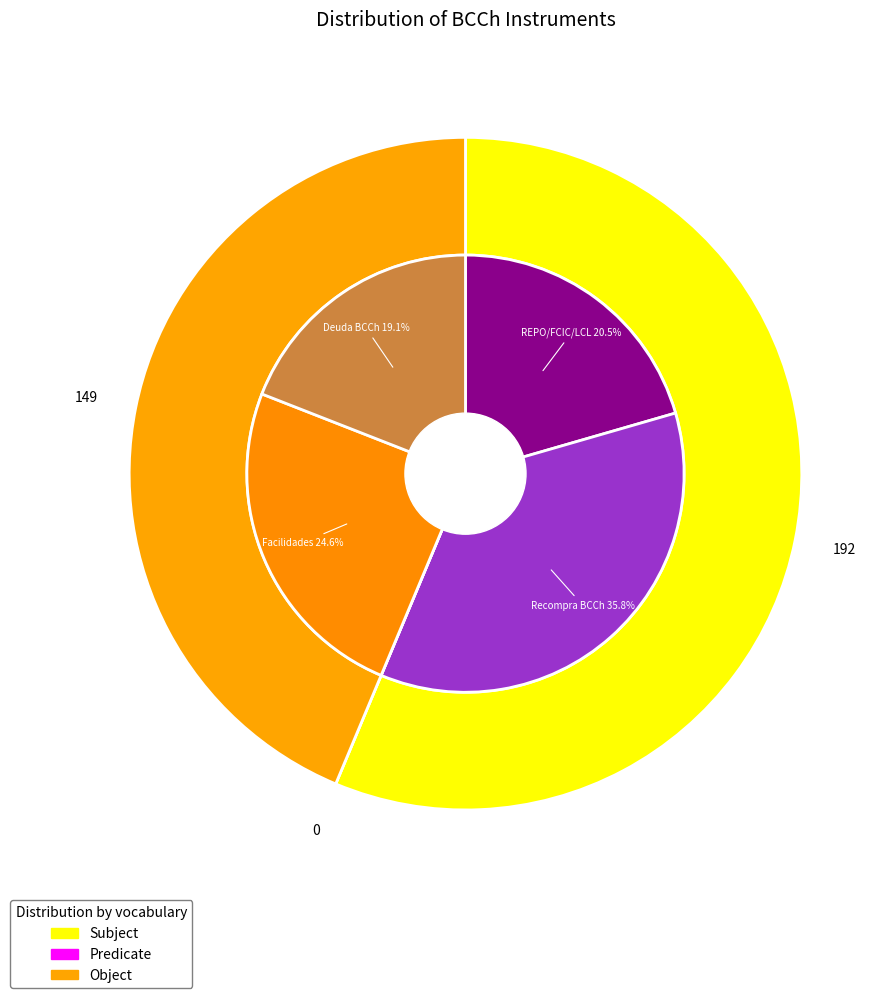

Is there any slice that represents more than half of the pie?

No